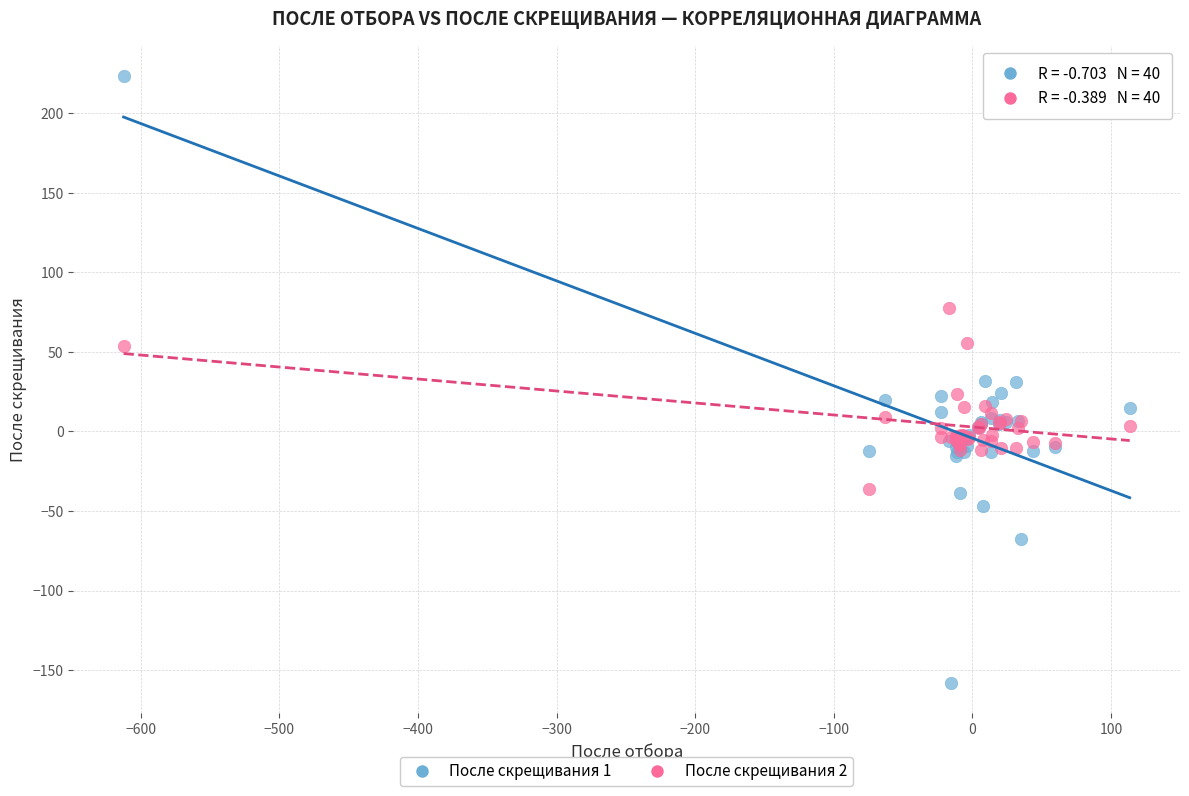

Which series reaches the minimum Y coordinate?

После скрещивания 1